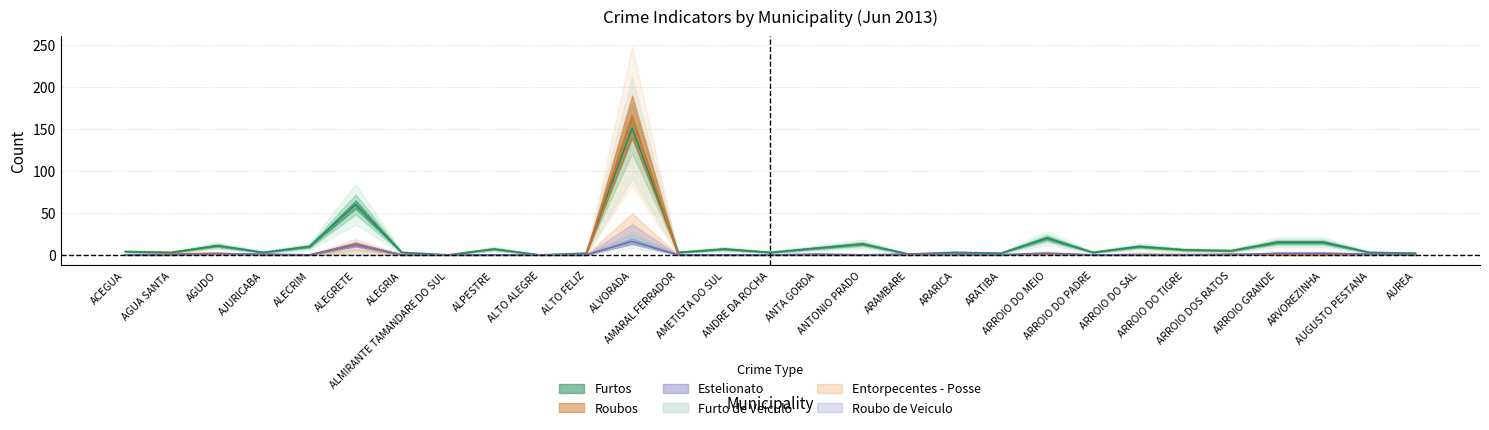

Does the chart have visible grid lines?

Yes